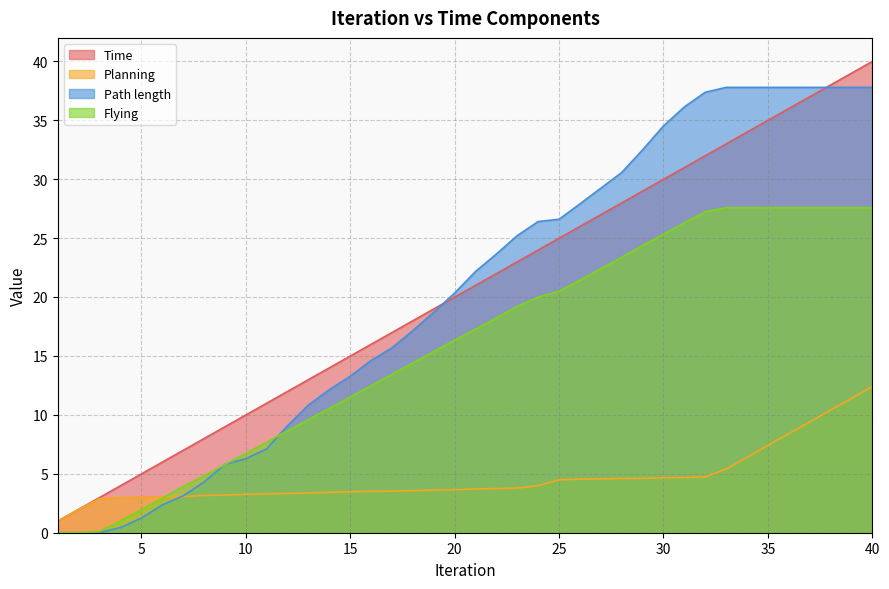

Which series ends up on top after the final intersection of Path length and Time?

Time